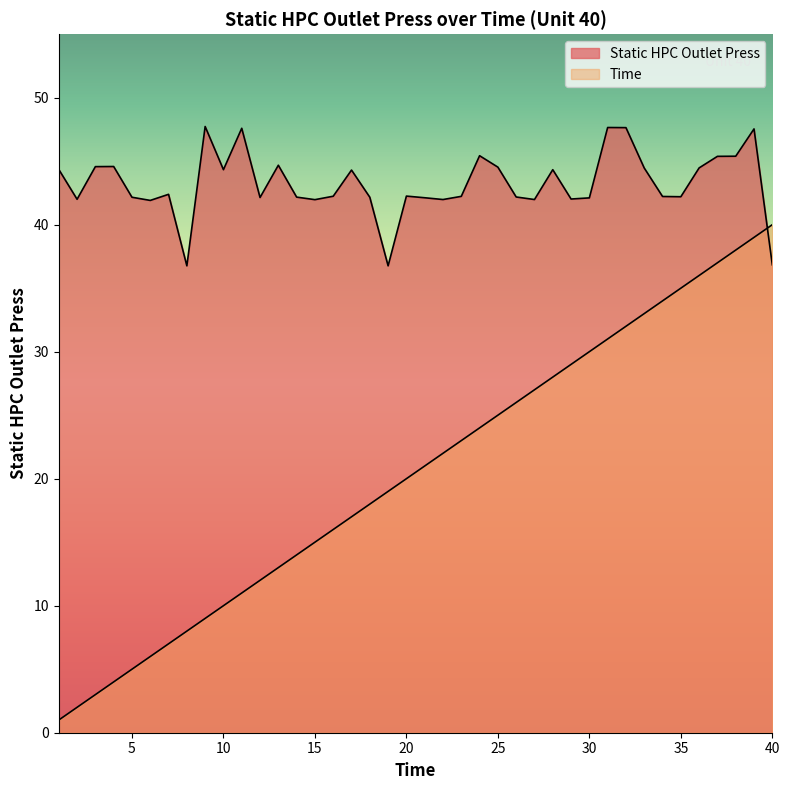

In Static HPC Outlet Press, how many points are lower than both neighbors (excluding endpoints)?

11